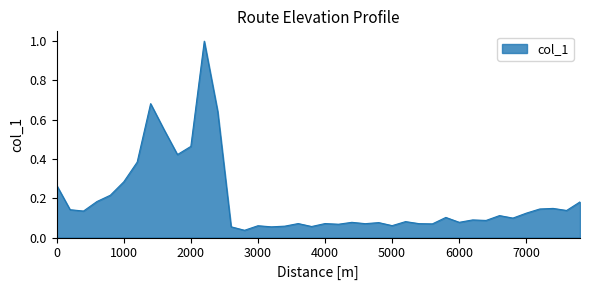

What is the difference between the maximum and minimum values?

1.0